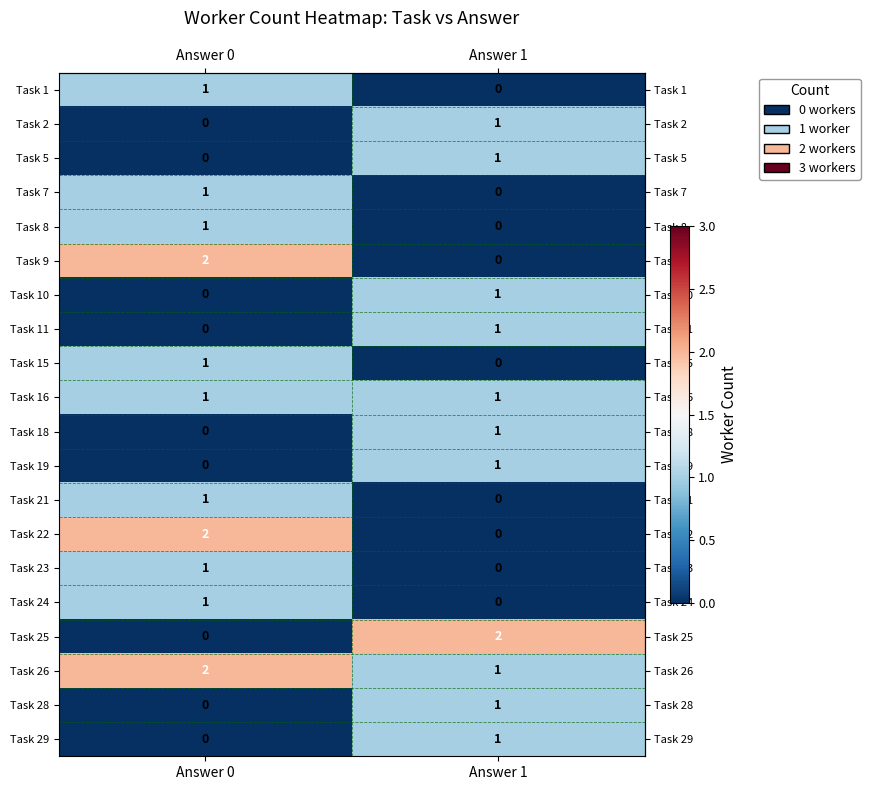

At which label does Task 28 reach its minimum?

Answer 0